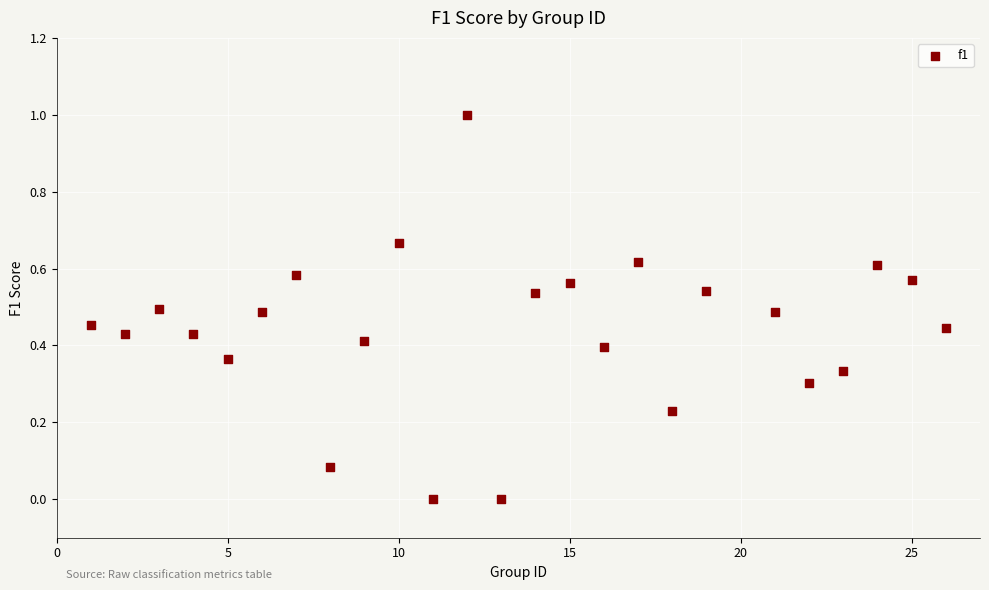

What is the range of Y values (max minus min)?

1.0